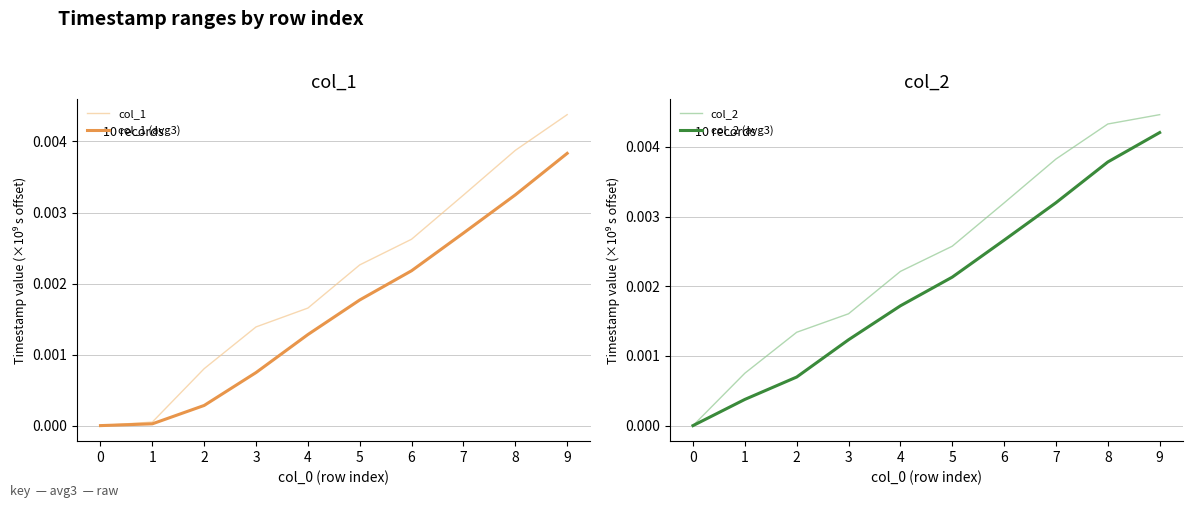

Rank the categories by col_2 (avg3) value from highest to lowest.

9, 8, 7, 6, 5, 4, 3, 2, 1, 0